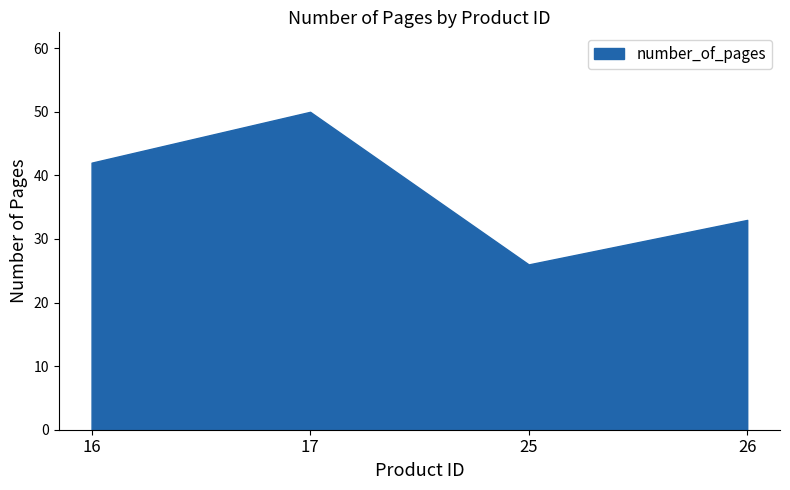

True or false: the data shows 26 at 25.

True